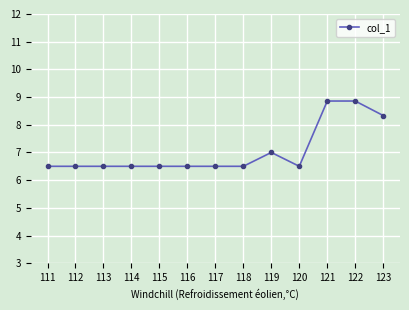

What is the greatest value displayed?

8.9